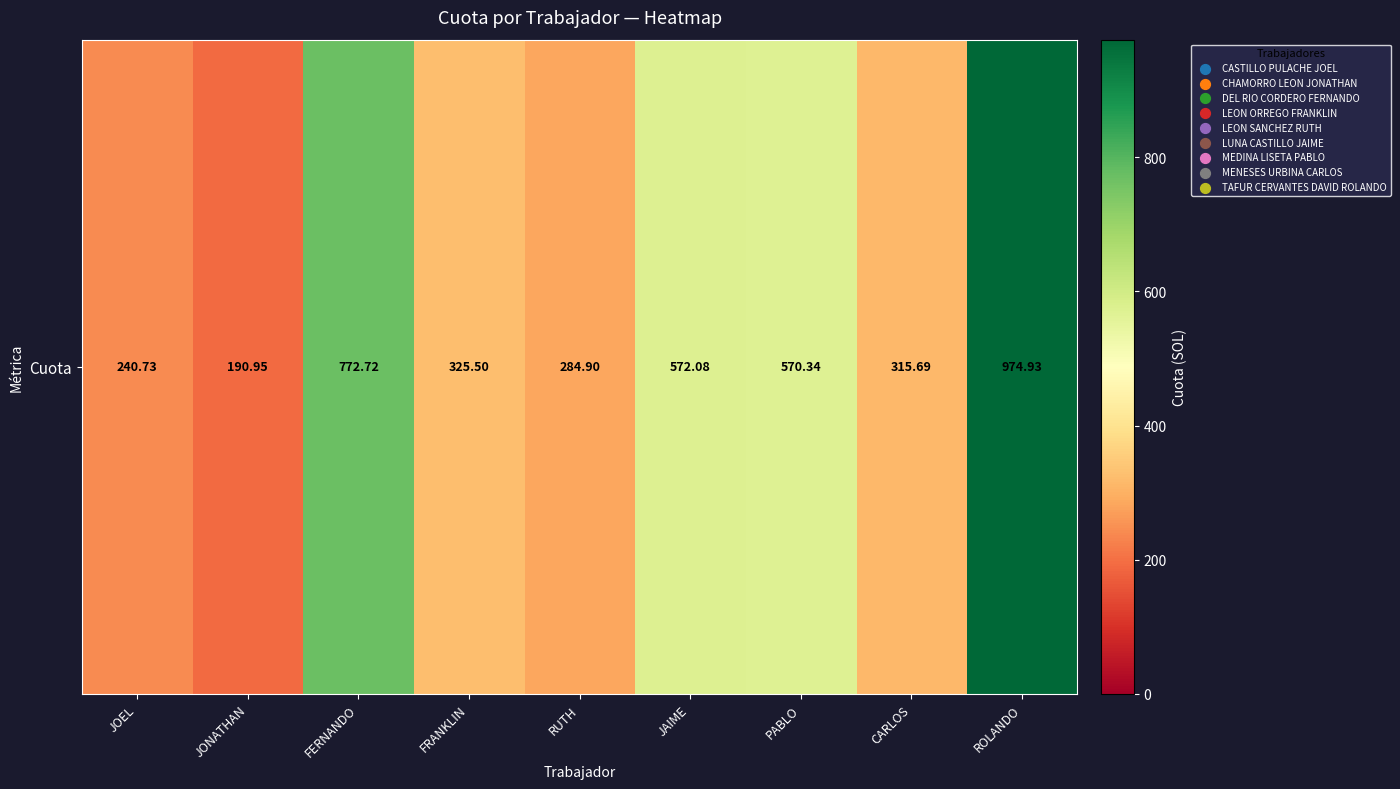

What is the smallest value displayed?

190.9